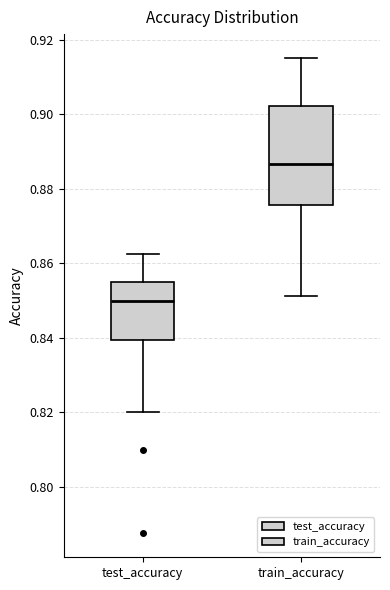

Which box has the highest median line?

train_accuracy